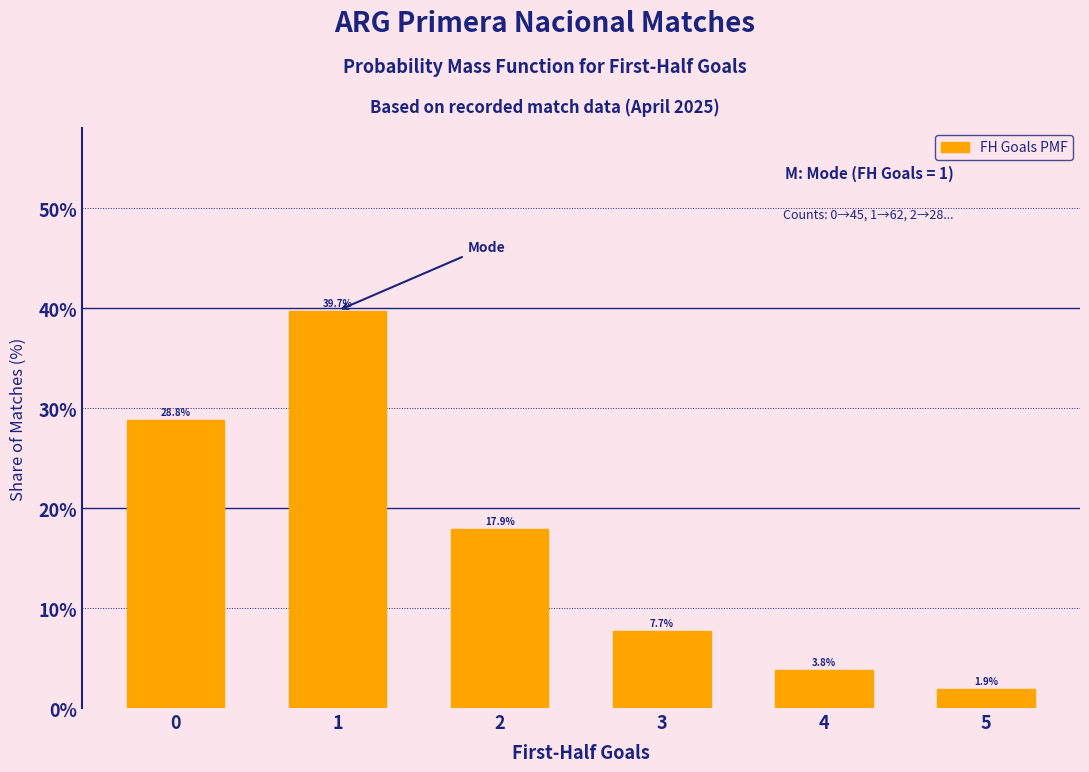

Which label corresponds to the smallest value in the chart?

5